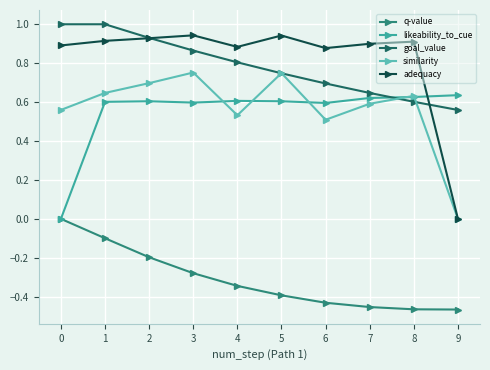

The value of q-value at 0 is 0.0. True or false?

True